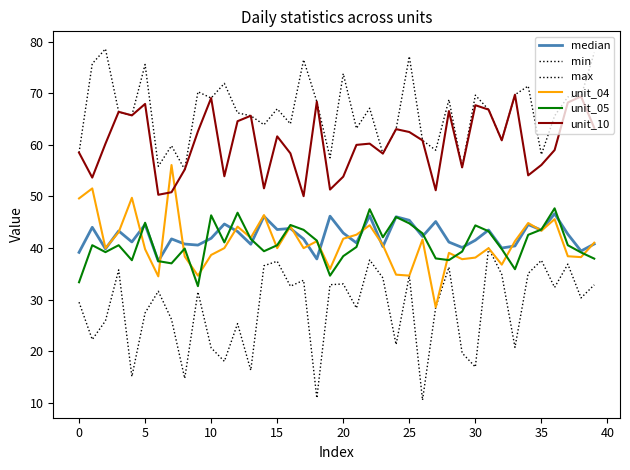

Is this an area chart (filled region under the line)?

No